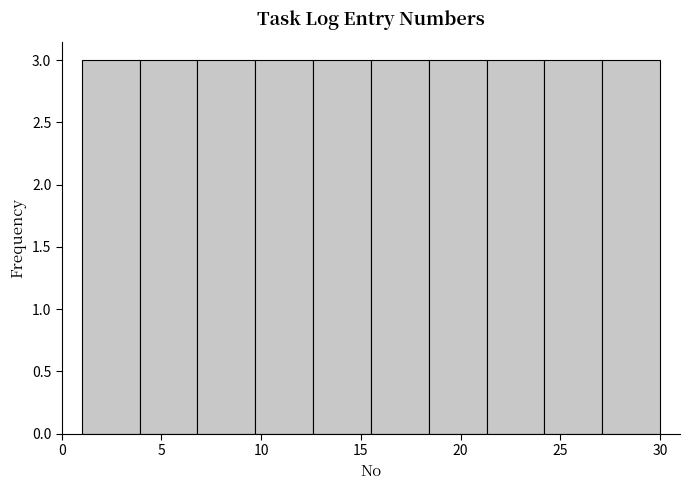

What is the height of the bar covering 12.6 to 15.5 on the x-axis? Neither the bar edges nor the heights are printed on the chart, so give them approximately, as read against the axes.

3